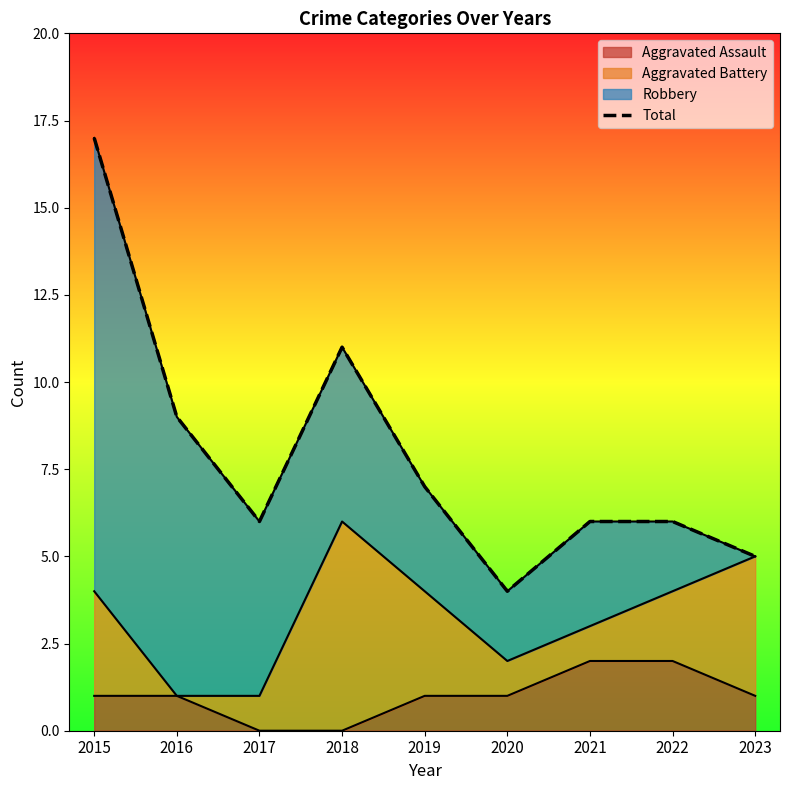

What is the smallest value displayed?

4